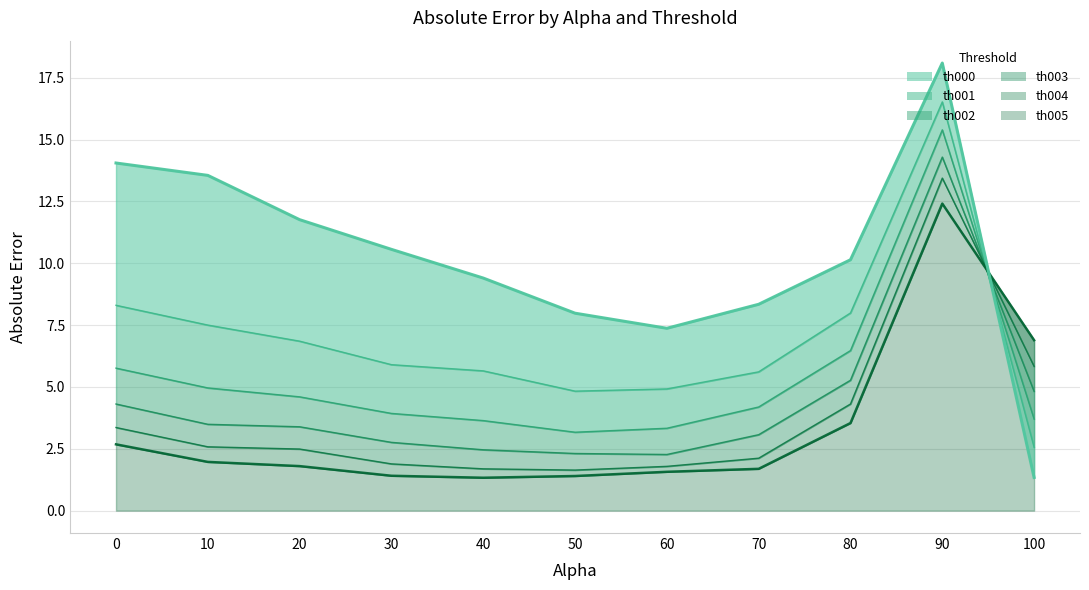

Rank the categories by abs_error_th000 value from highest to lowest.

90, 0, 10, 20, 30, 80, 40, 70, 50, 60, 100